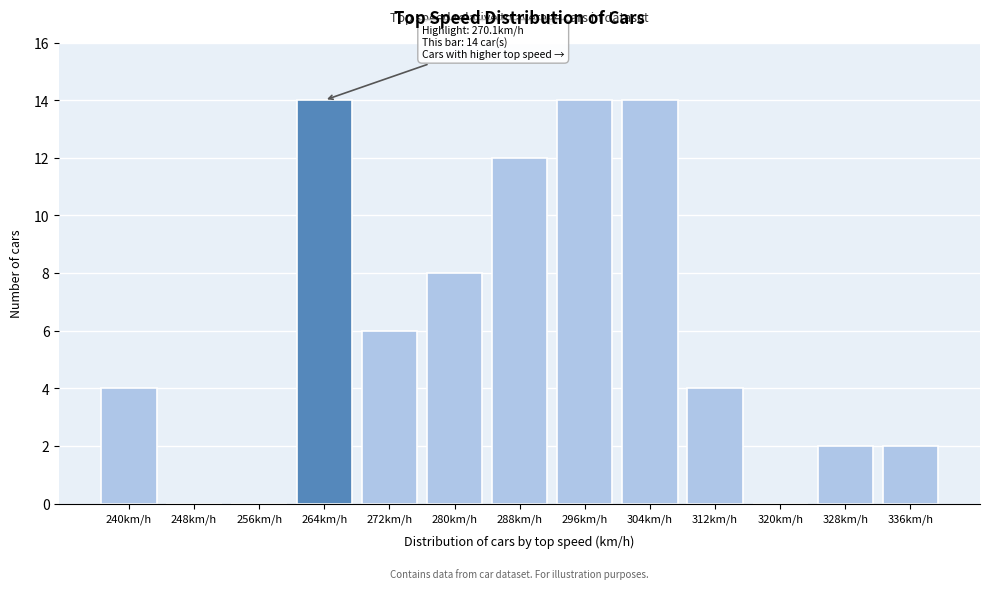

Reading left to right, what are all the values shown in this chart?

240km/h=4	248km/h=0	256km/h=0	264km/h=14	272km/h=6	280km/h=8	288km/h=12	296km/h=14	304km/h=14	312km/h=4	320km/h=0	328km/h=2	336km/h=2